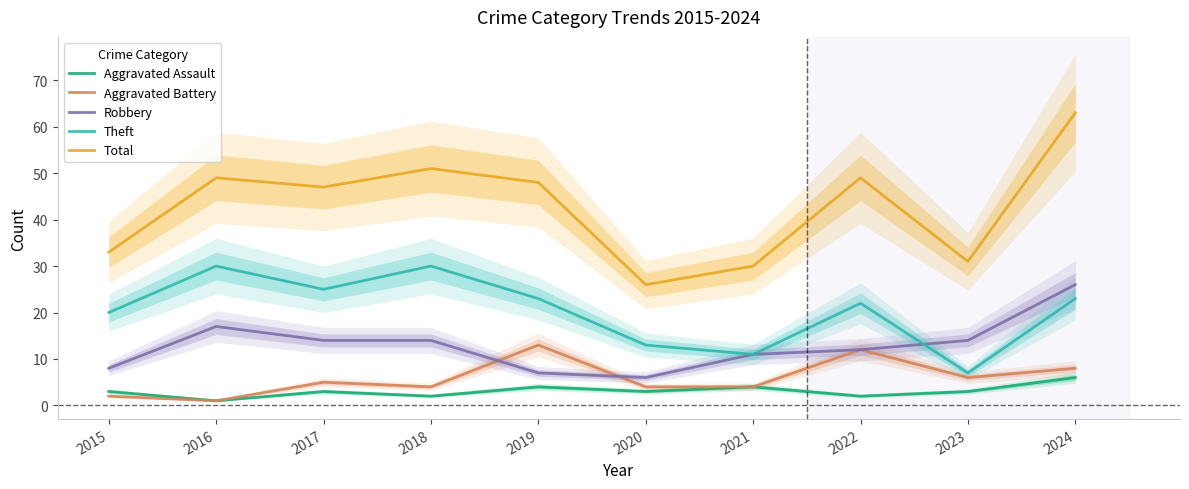

What is the smallest value displayed?

1